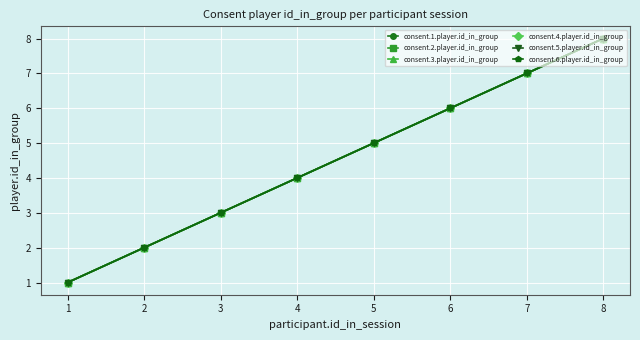

Which has a higher value, 5 or 7?

7